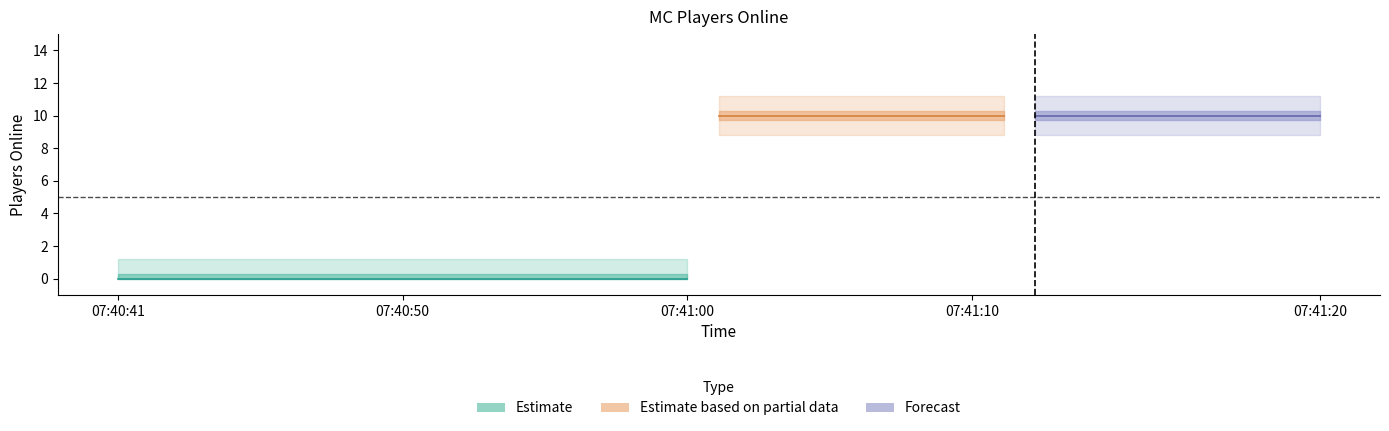

How many positive values are there?

20